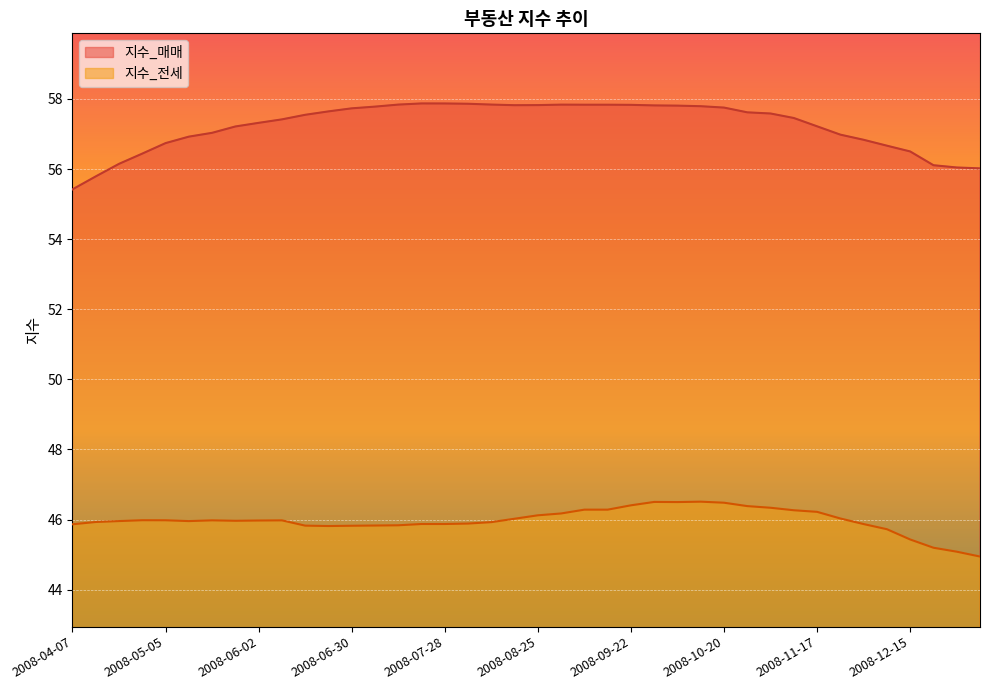

Is it true that 지수_매매 equals 16.5 at 2008-06-02?

False